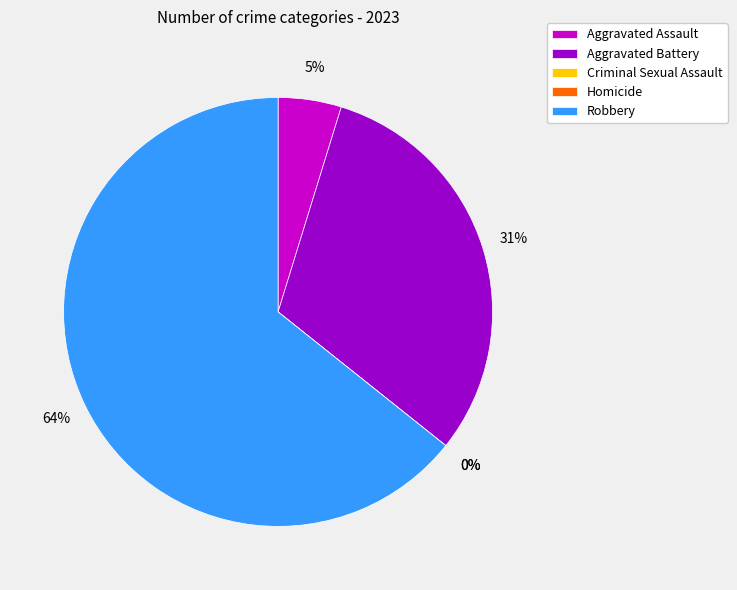

How many slices are in this pie chart?

5